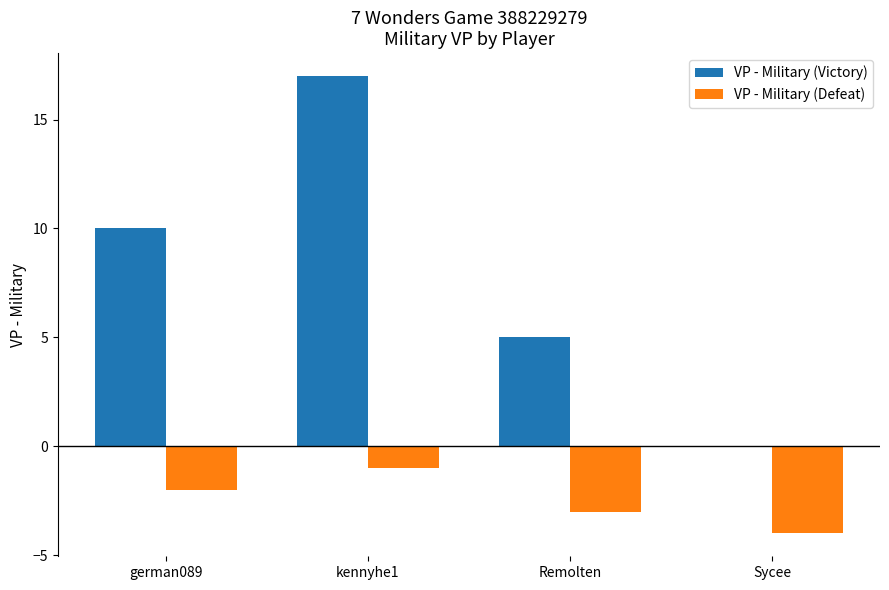

What are all the series names shown in the legend?

VP - Military (Victory), VP - Military (Defeat)